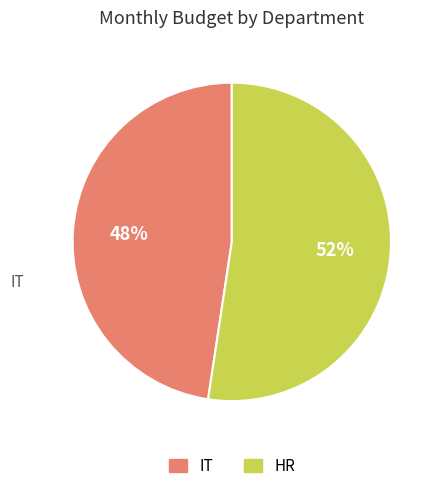

To the nearest percent, what is the average slice percentage?

50%